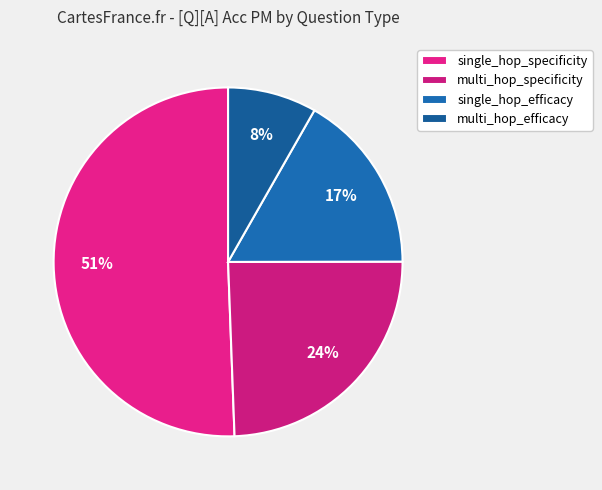

What percentage is the multi_hop_specificity slice, to the nearest percent?

24%